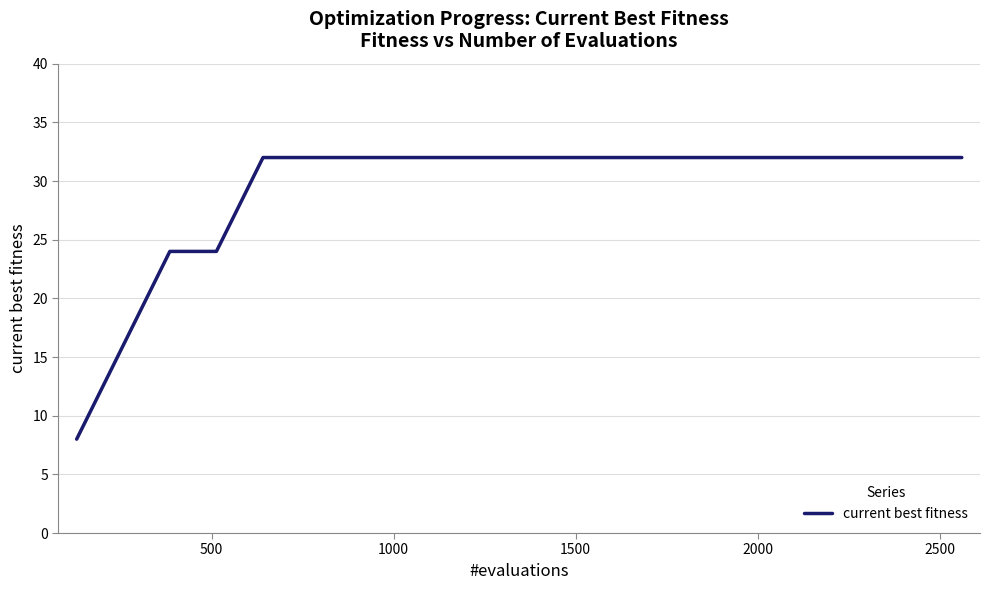

What is the greatest value displayed?

32